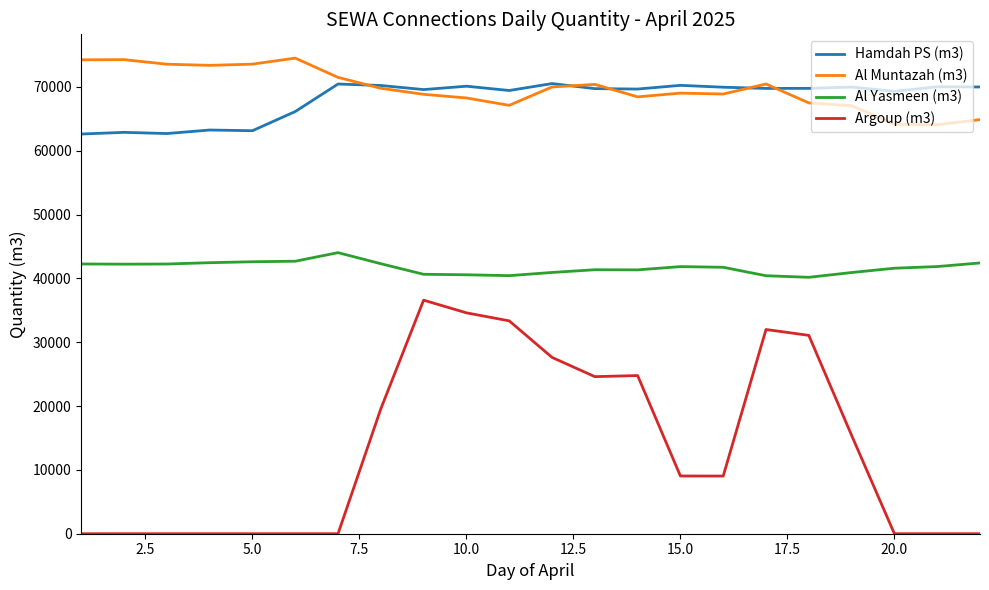

Rank the series by their maximum value, from highest to lowest.

Al Muntazah (m3), Hamdah PS (m3), Al Yasmeen (m3), Argoup (m3)